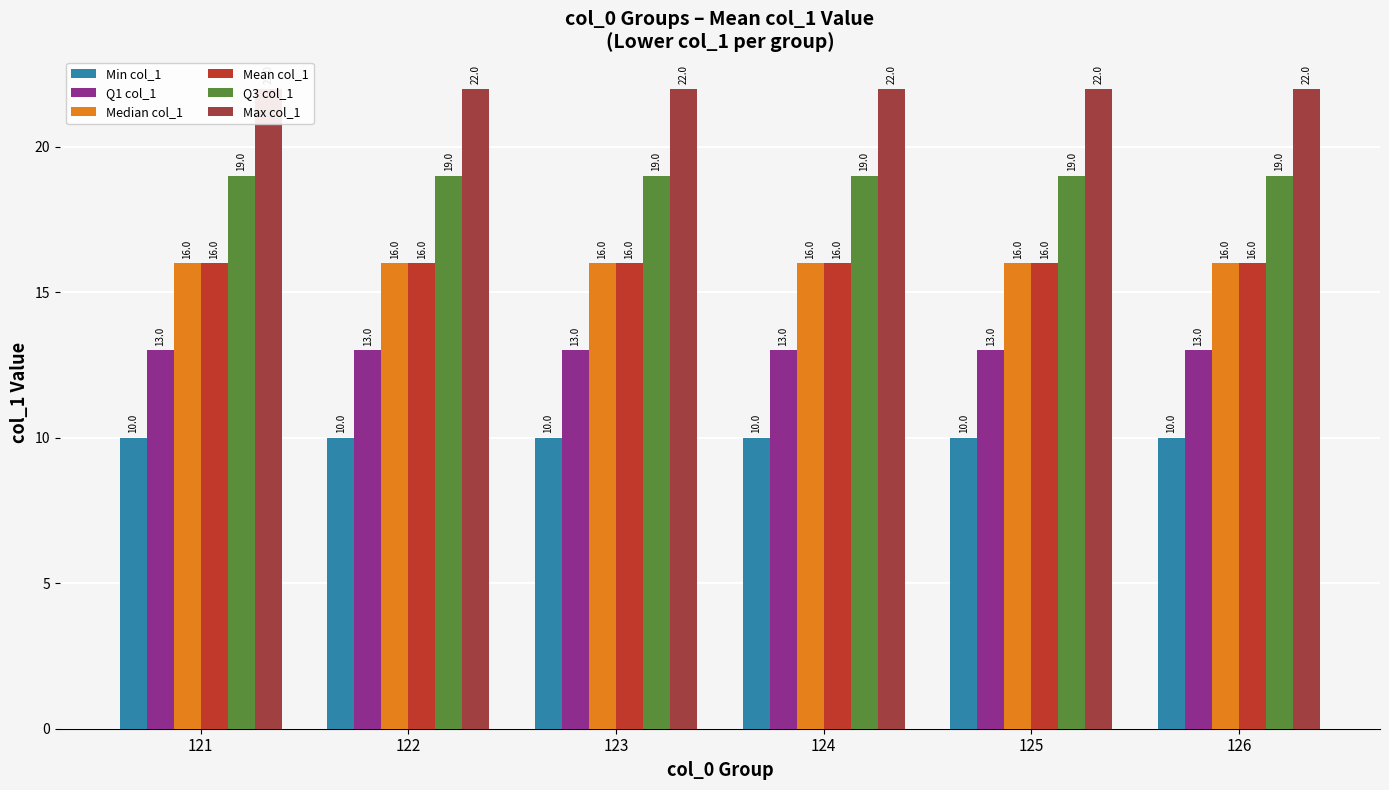

Reading left to right, extract all data points from this chart.

Min col_1: 10	10	10	10	10	10
Q1 col_1: 13	13	13	13	13	13
Median col_1: 16	16	16	16	16	16
Mean col_1: 16	16	16	16	16	16
Q3 col_1: 19	19	19	19	19	19
Max col_1: 22	22	22	22	22	22